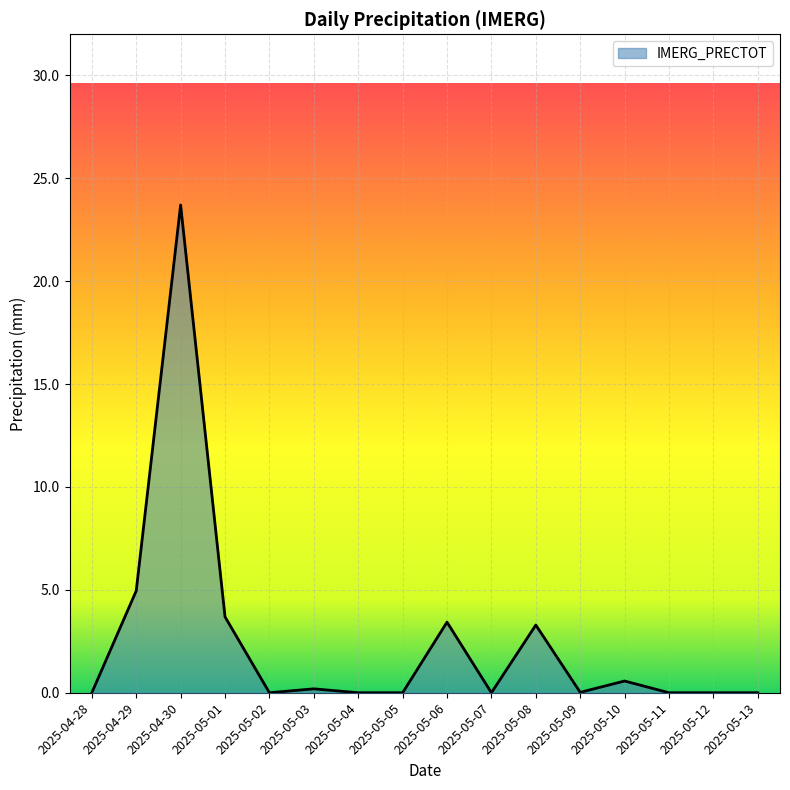

At which category does the chart reach its peak across all series?

2025-04-30